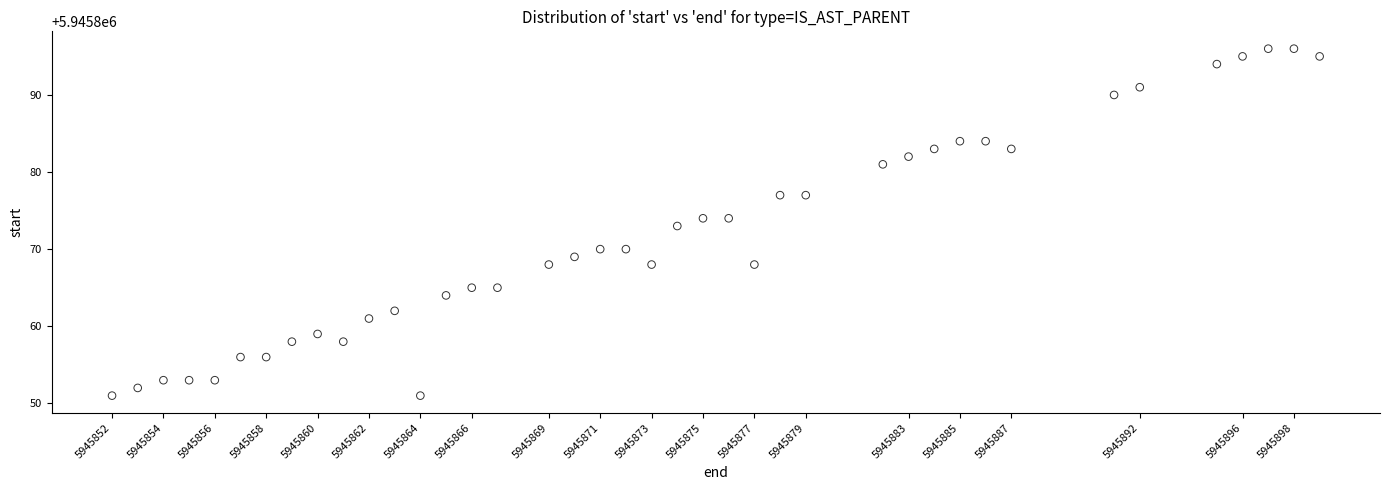

What is the range of Y values (max minus min)?

45